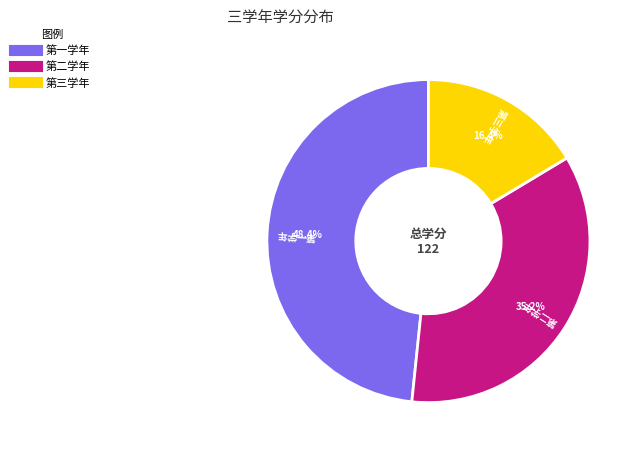

True or false: 第一学年 accounts for 62% of the total.

False